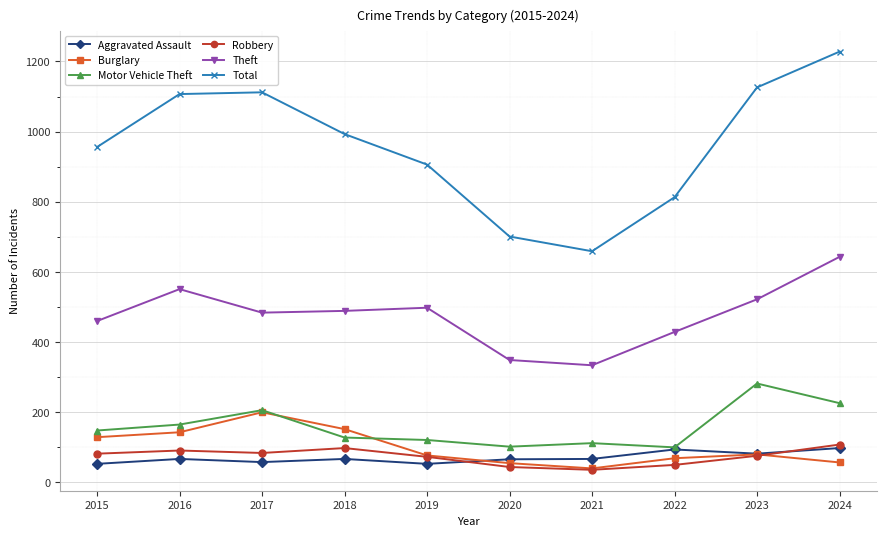

The value of Aggravated Assault at 2015 is 53. True or false?

True